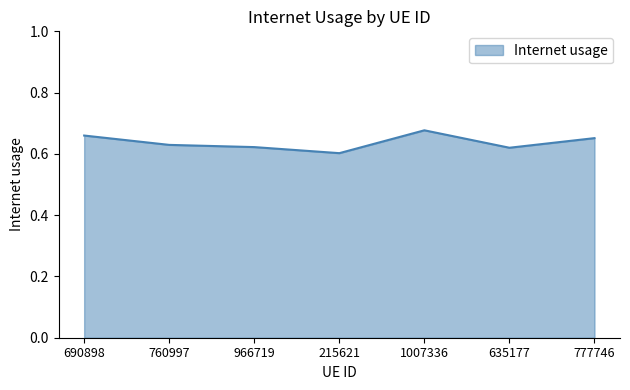

Where is the data nearest to the value 0?

215621